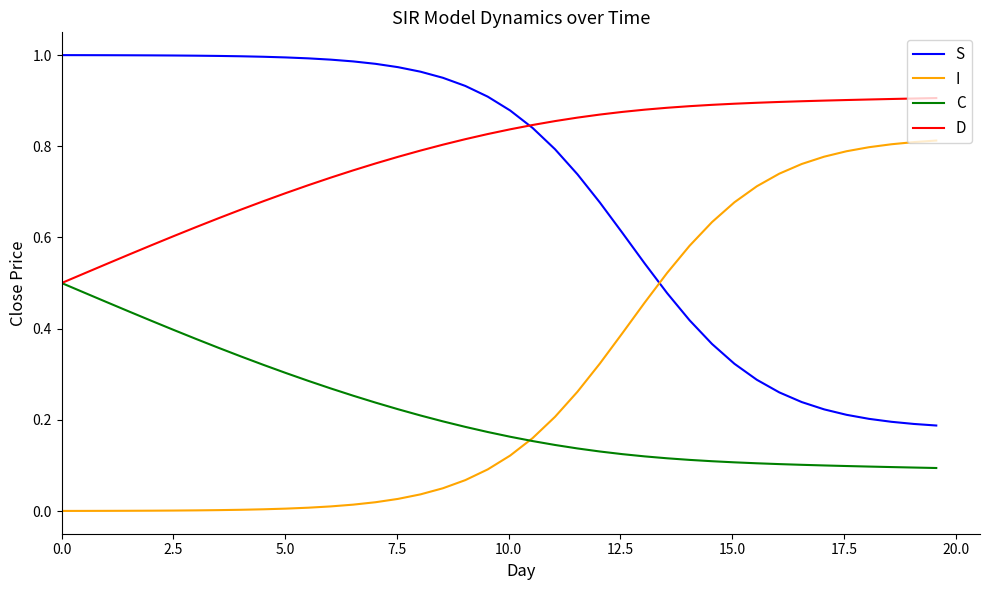

True or false: D and I intersect in this chart.

False